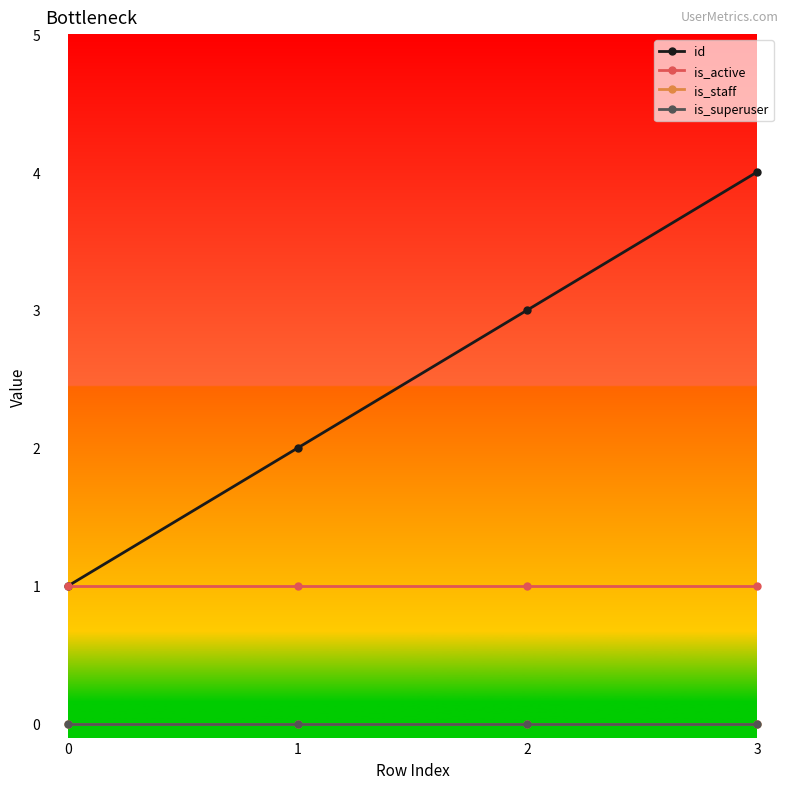

Which series has the largest total across all categories?

id